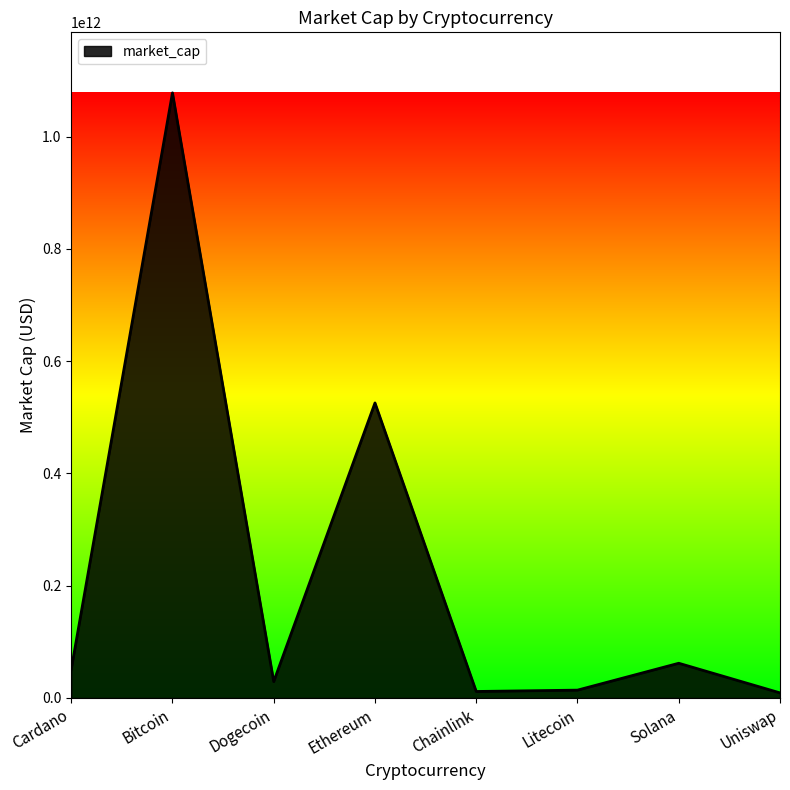

How many lines are shown in the chart?

1